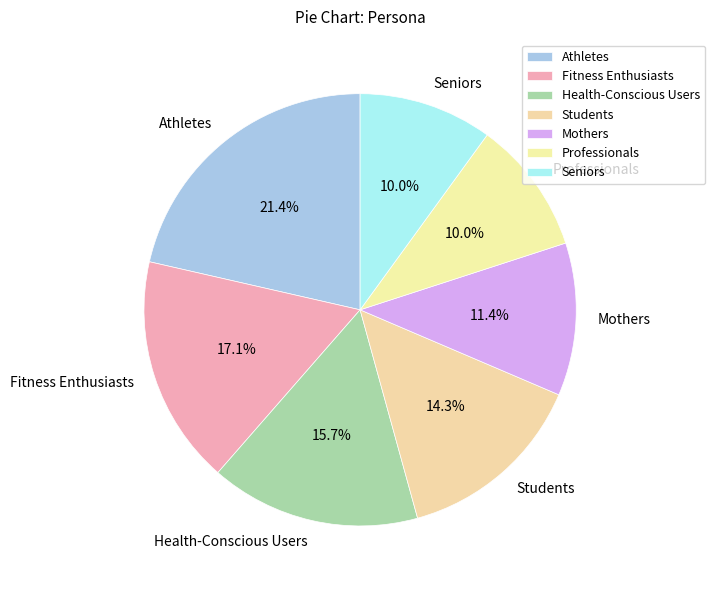

Count the number of slices in the pie.

7